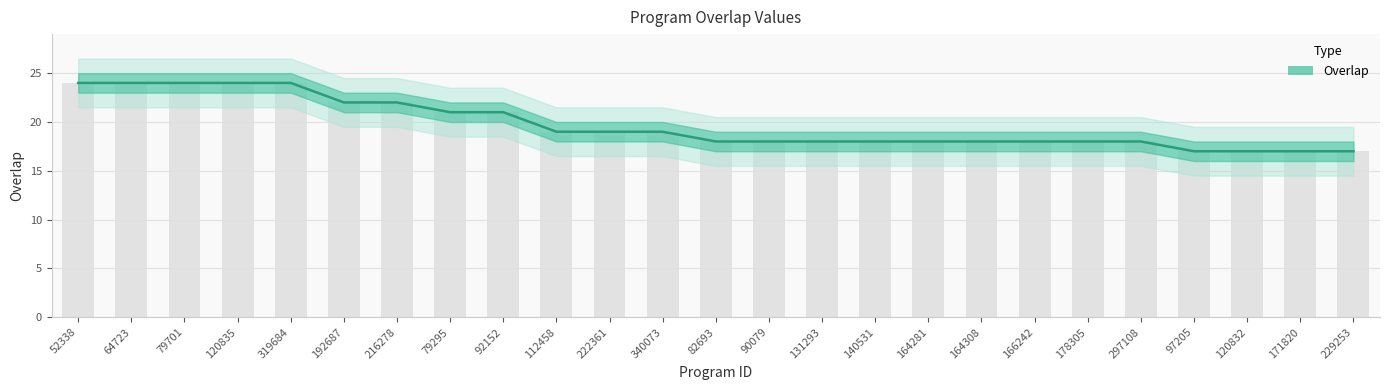

List the labels in order of value, smallest first.

97205, 120832, 171820, 229253, 82693, 90079, 131293, 140531, 164281, 164308, 166242, 178305, 297108, 112458, 222361, 340073, 79295, 92152, 192687, 216278, 52338, 64723, 79701, 120835, 319684